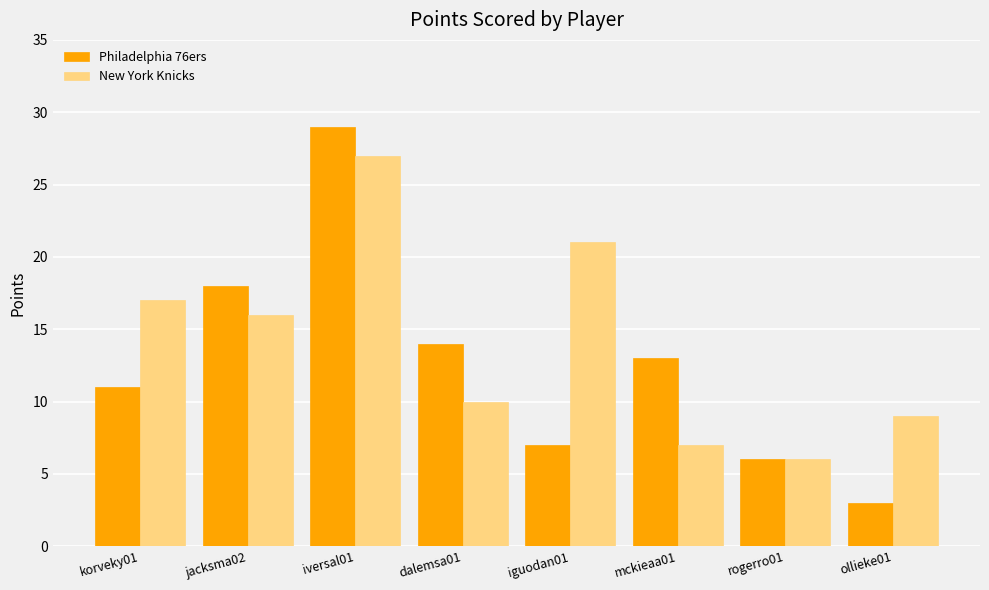

Reading left to right, list all the values displayed in this chart.

Philadelphia 76ers: korveky01=11	jacksma02=18	iversal01=29	dalemsa01=14	iguodan01=7	mckieaa01=13	rogerro01=6	ollieke01=3
New York Knicks: korveky01=17	jacksma02=16	iversal01=27	dalemsa01=10	iguodan01=21	mckieaa01=7	rogerro01=6	ollieke01=9